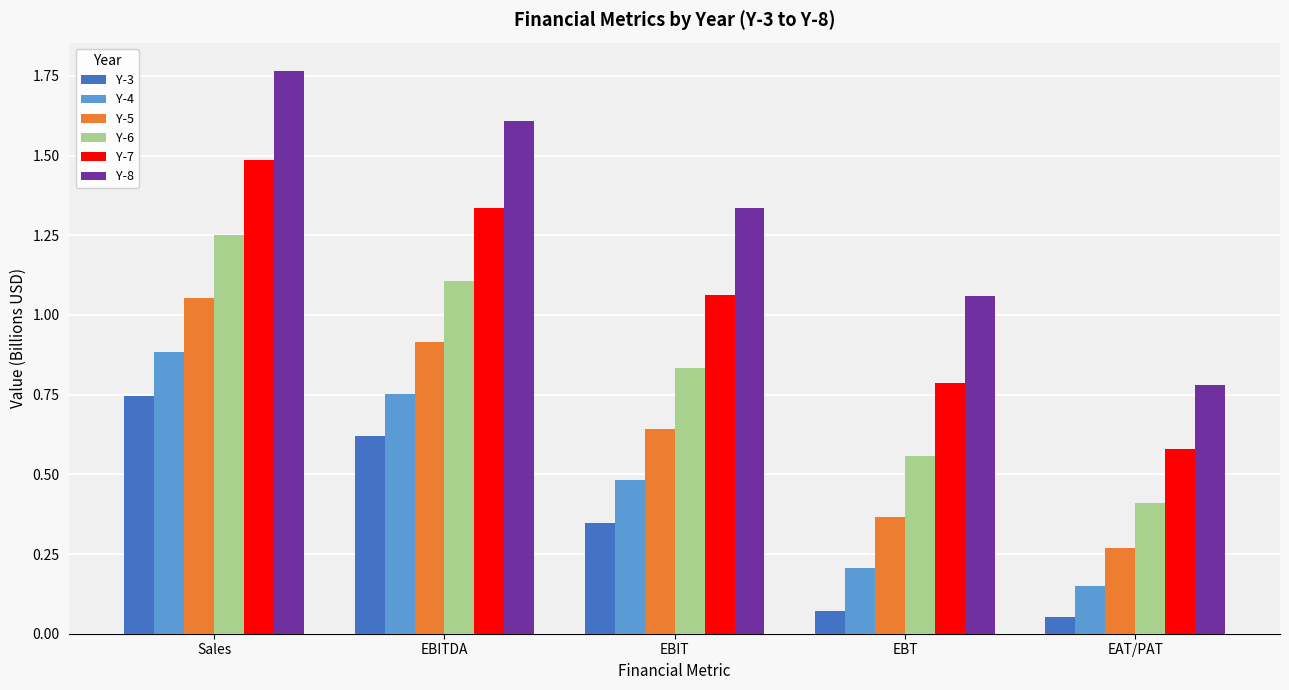

What is the label of the 1st bar from the right?

EAT/PAT